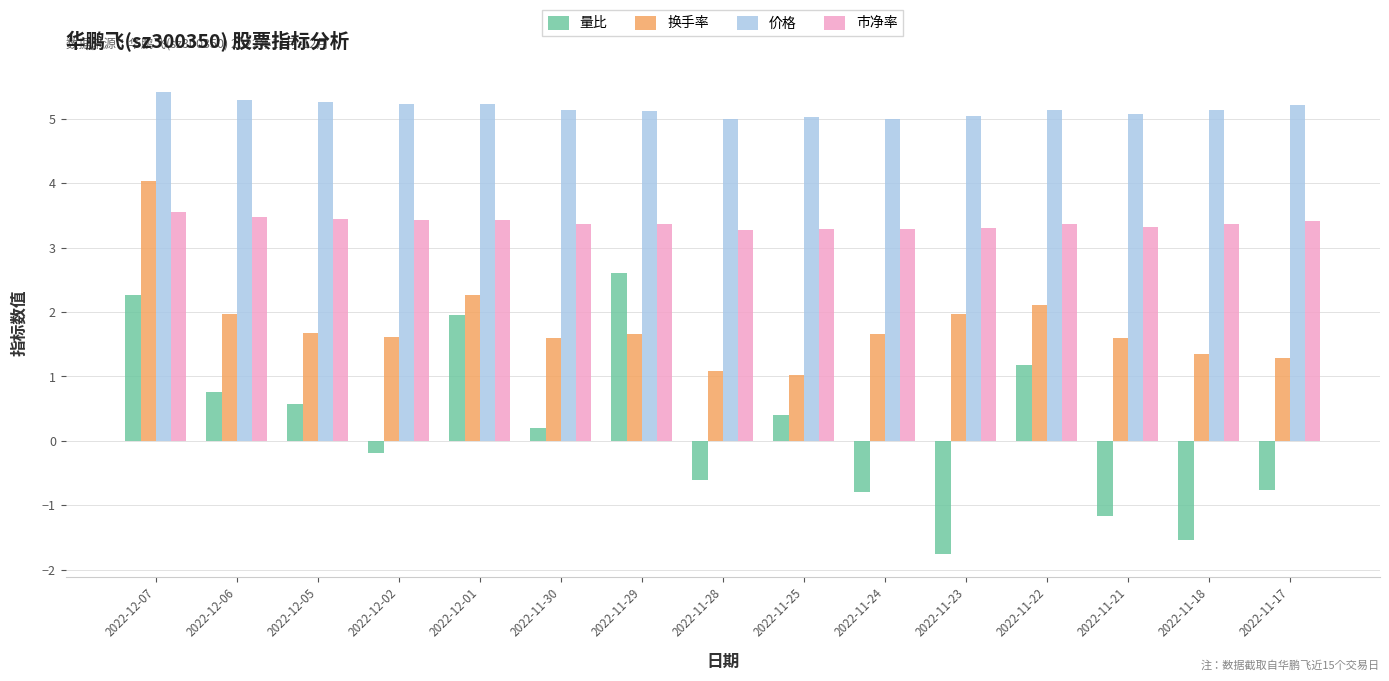

How many groups of bars are there?

15